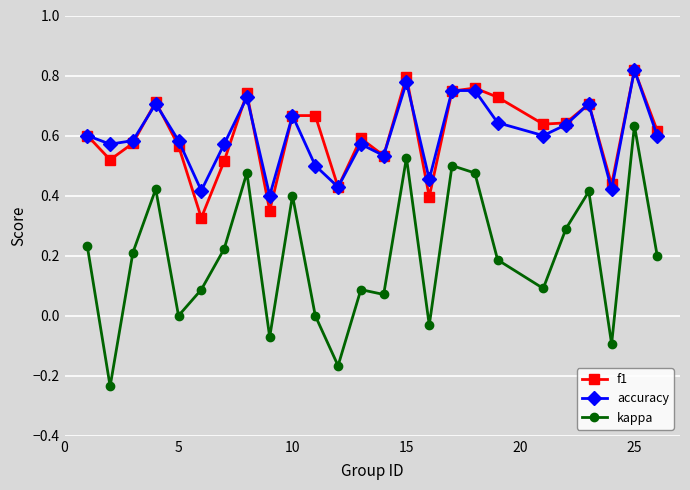

Which series has the widest spread of values?

kappa